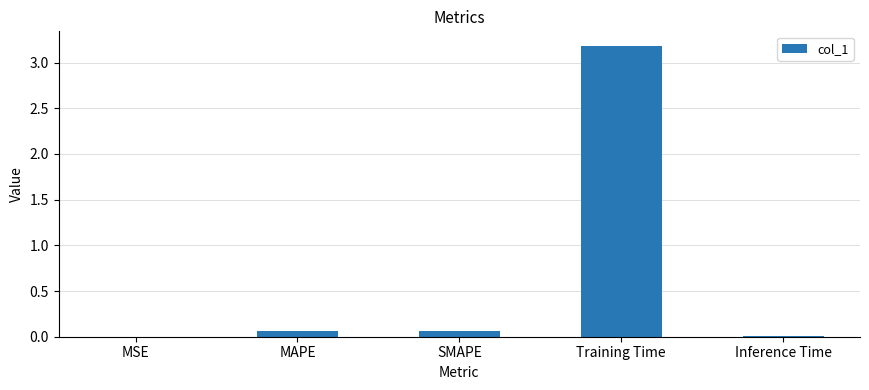

Is it true that the value at Training Time is 5.3?

False